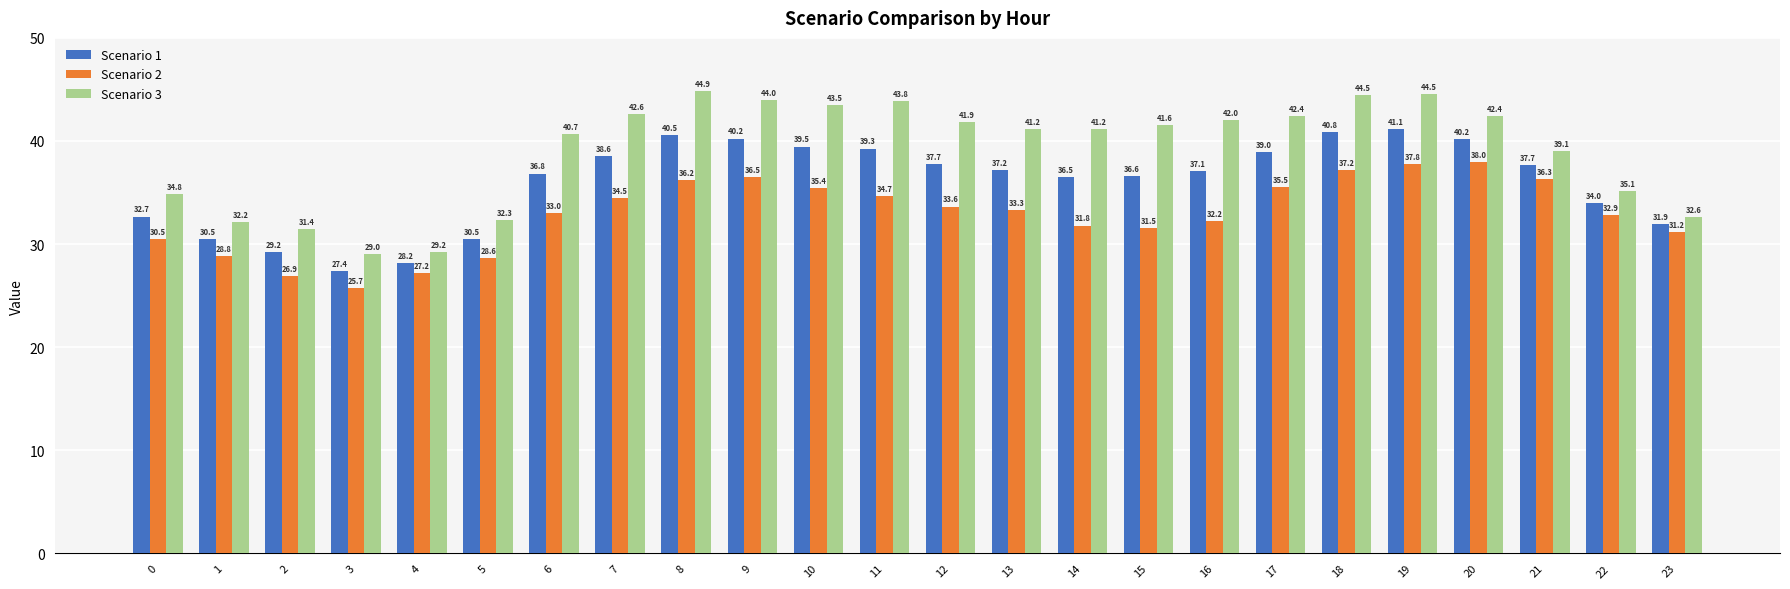

How many data points does each series have?

24